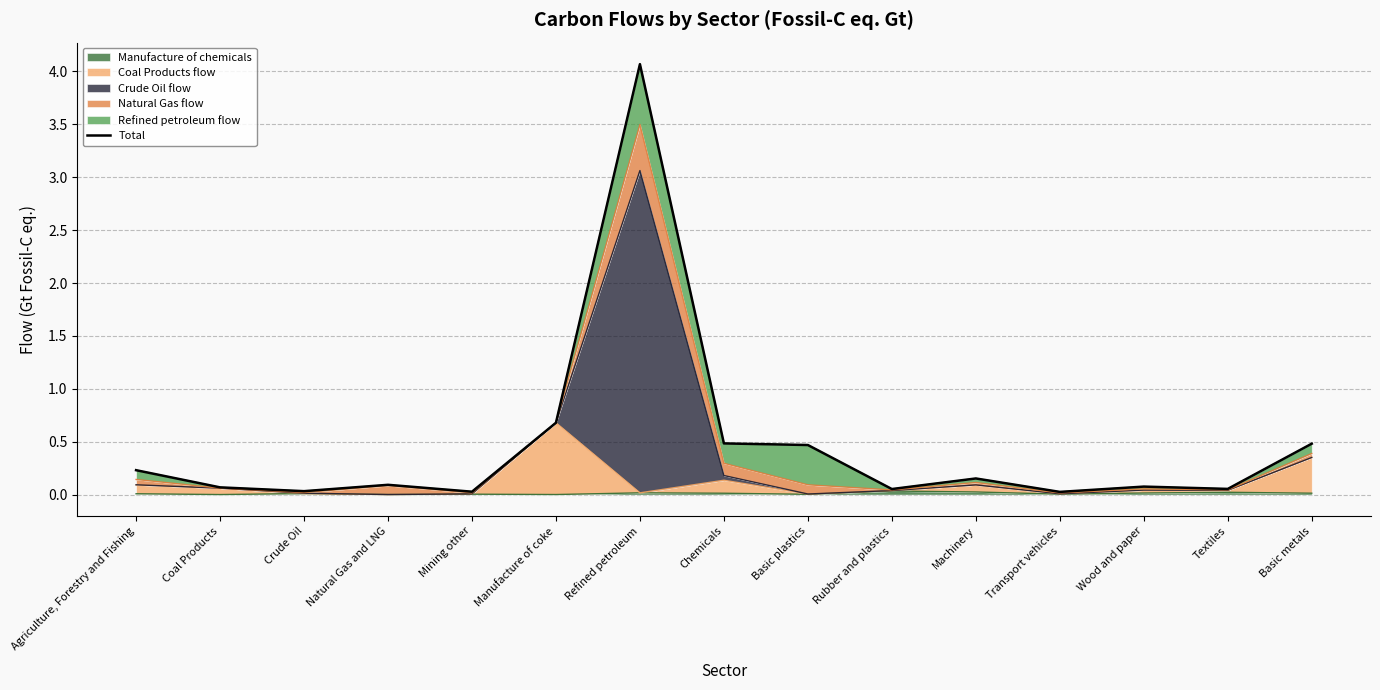

What is the difference between the second highest and minimum values?

0.7